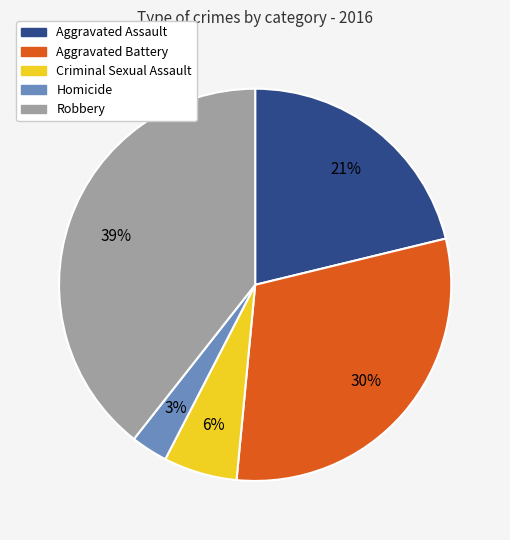

Is the sum of Aggravated Battery and Criminal Sexual Assault greater than half?

No